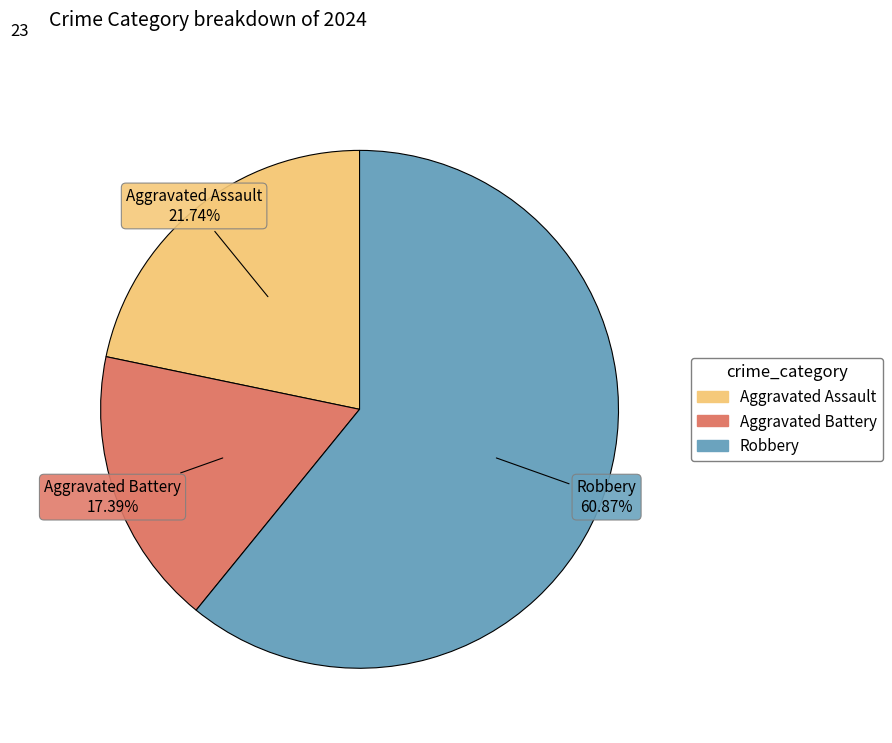

How many segments does this pie chart have?

3